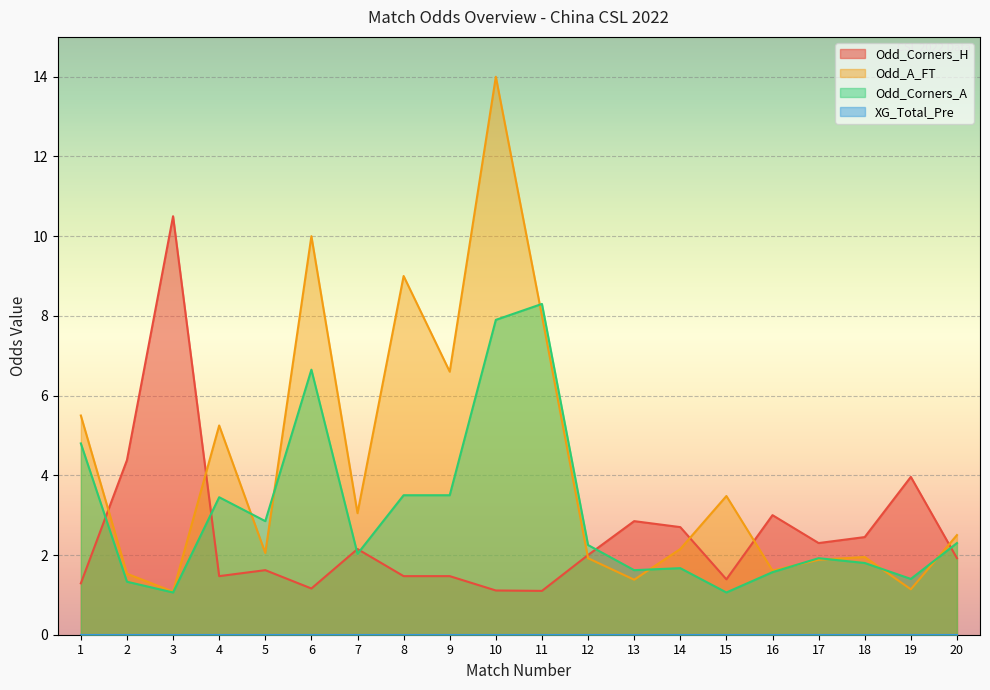

After their last crossing, which series has the higher values: Odd_Corners_A or Odd_A_FT?

Odd_A_FT